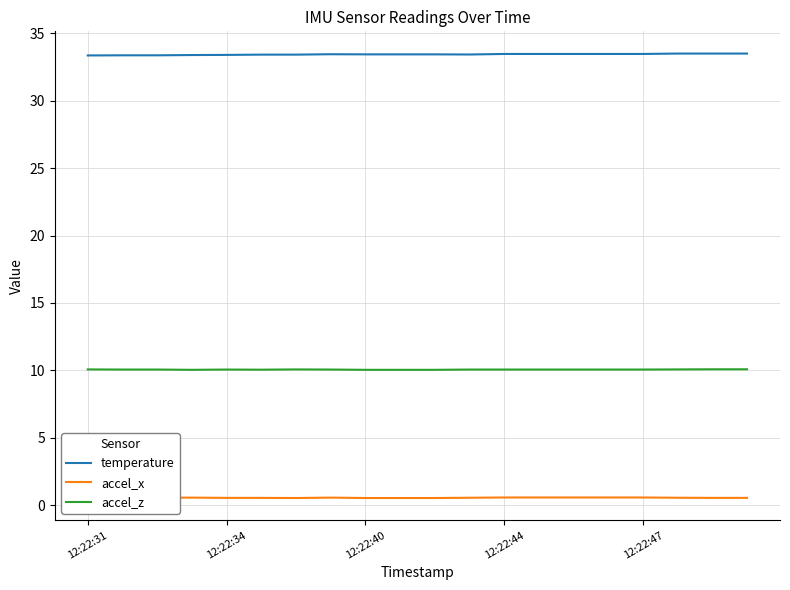

True or false: accel_z and accel_x cross at least once.

False